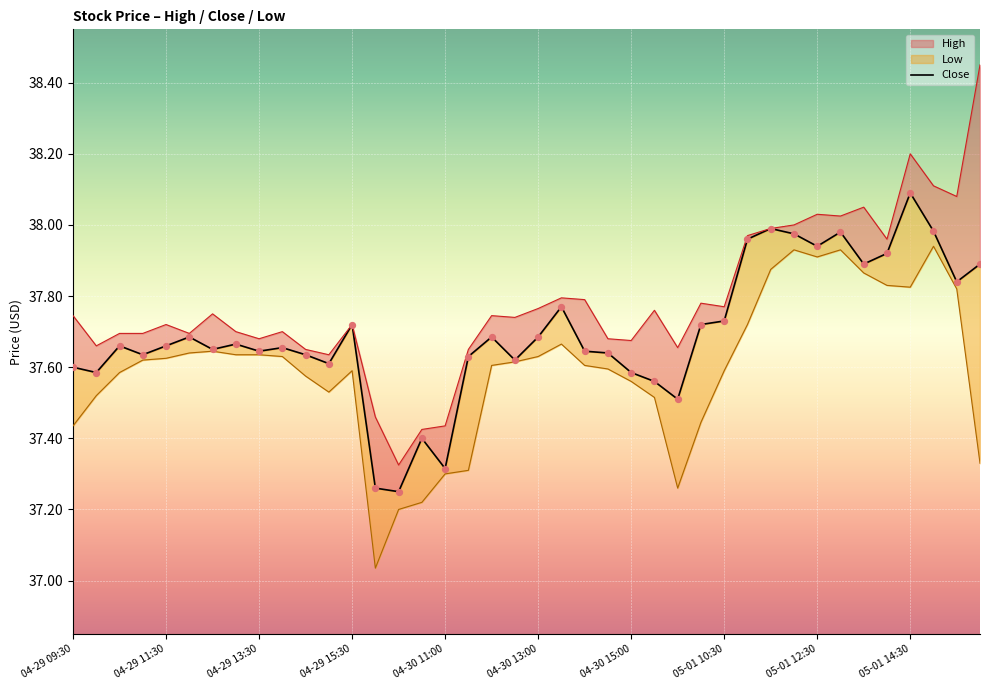

What is the ratio of the value at 22 to the value at 14?

1.0